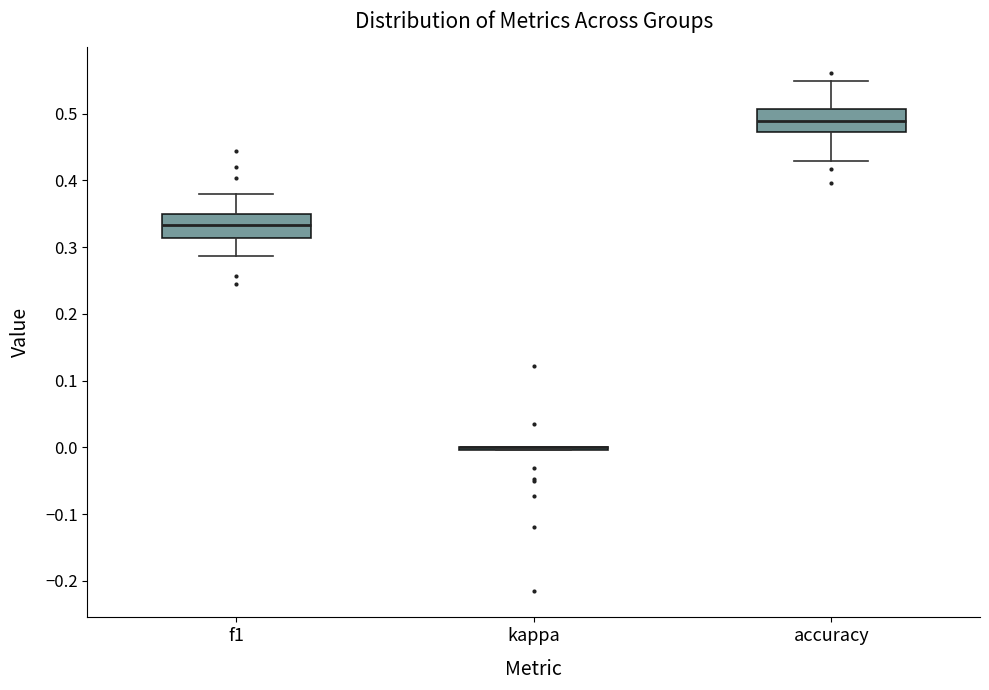

Where does the lower whisker of the box for accuracy end on the y-axis? The values are not printed on the chart, so give them approximately, as read against the axis.

0.43